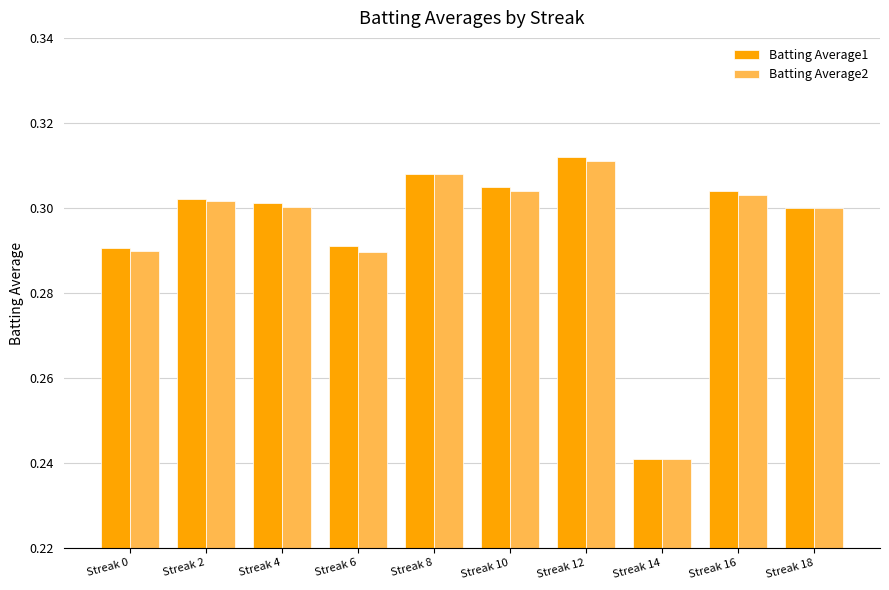

How many series are shown in this chart?

2